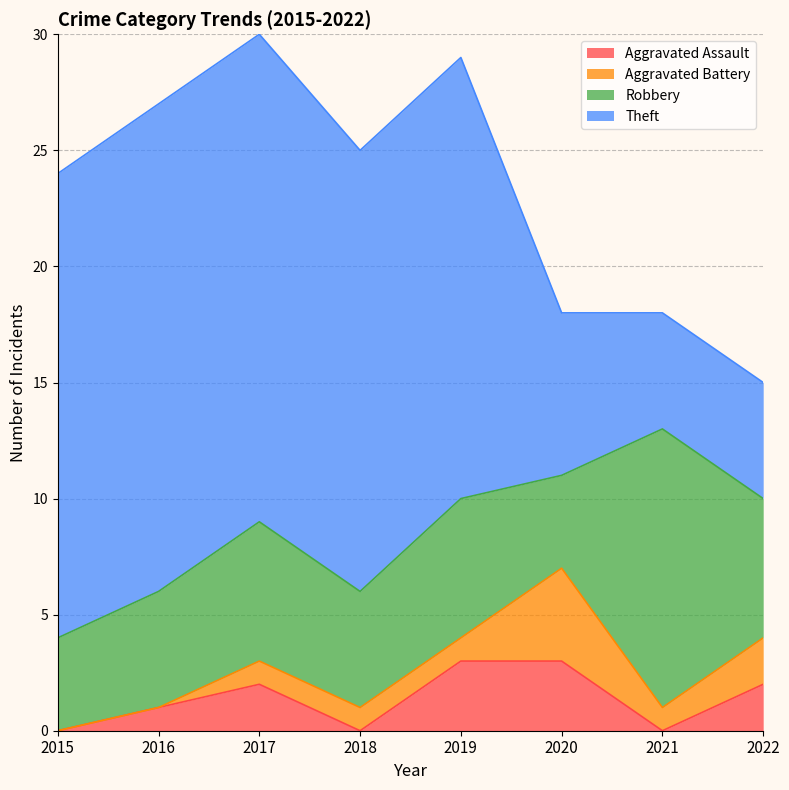

True or false: Robbery has a value of 3 at 2022.

False